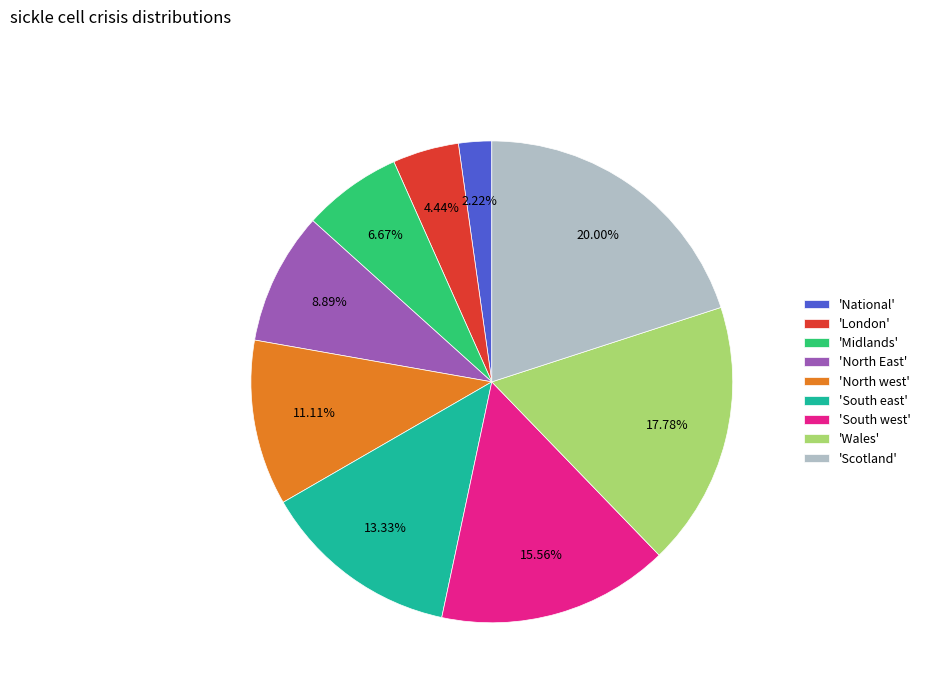

Rank the categories by value from highest to lowest.

'Scotland', 'Wales', 'South west', 'South east', 'North west', 'North East', 'Midlands', 'London', 'National'